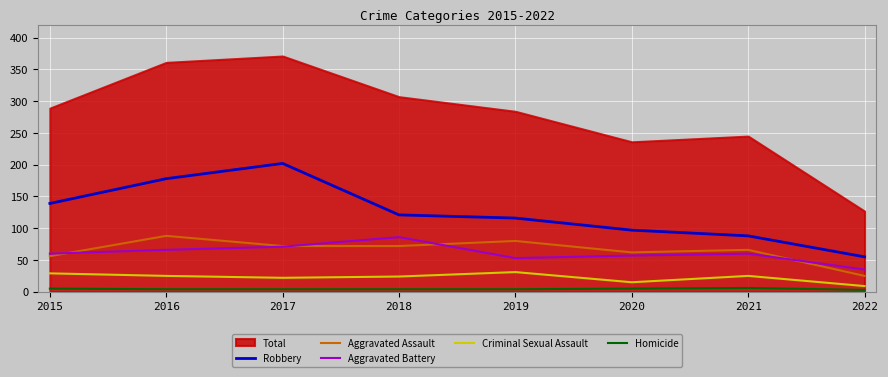

Which category has the highest value across all series?

2017